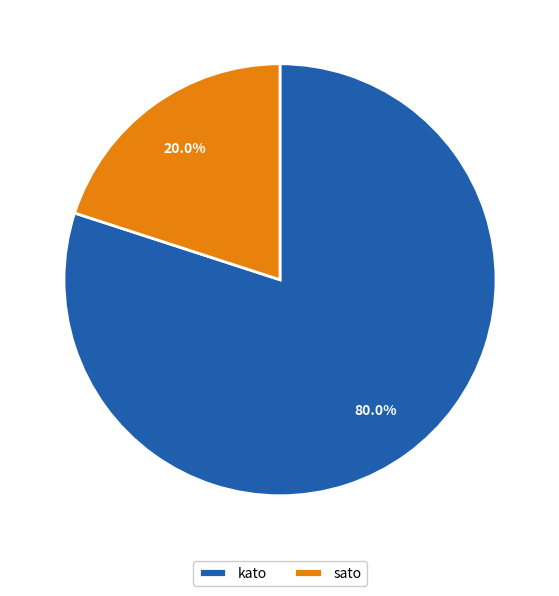

To the nearest percent, what is the average slice percentage?

50%